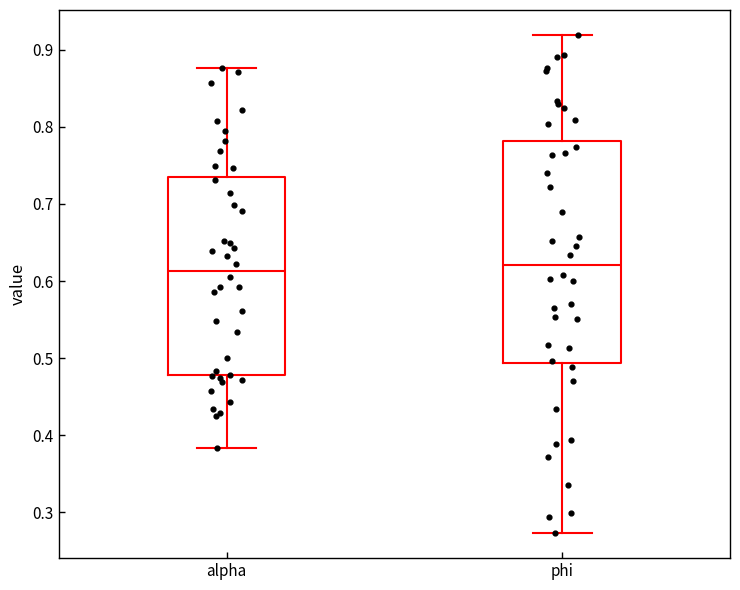

Which box is the tallest, from its lower edge to its upper edge?

phi